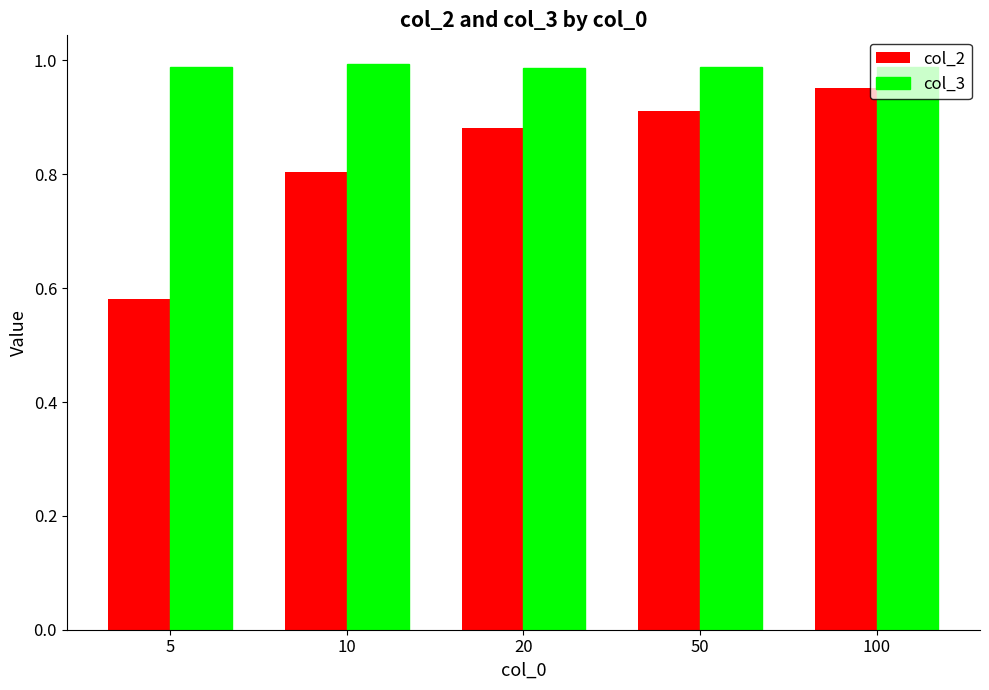

What is the sum of all col_3 values?

4.9